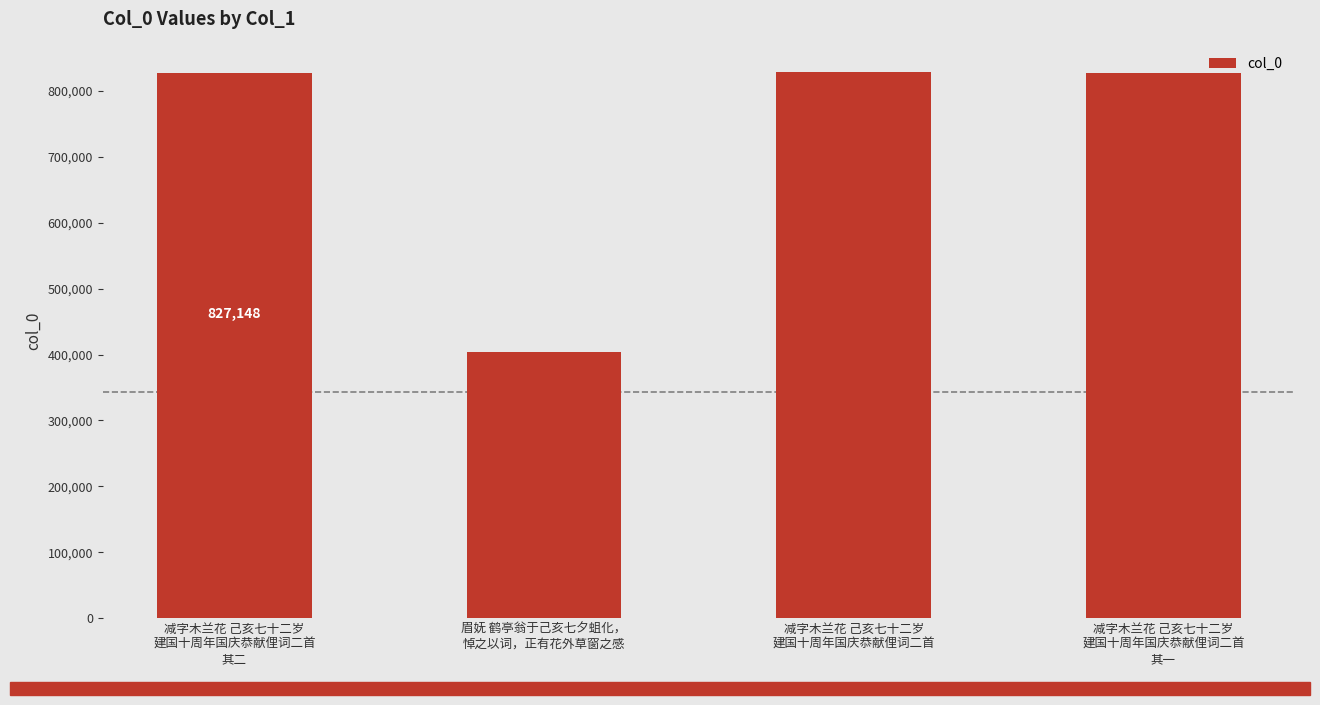

What is the sum of all values?

2886640